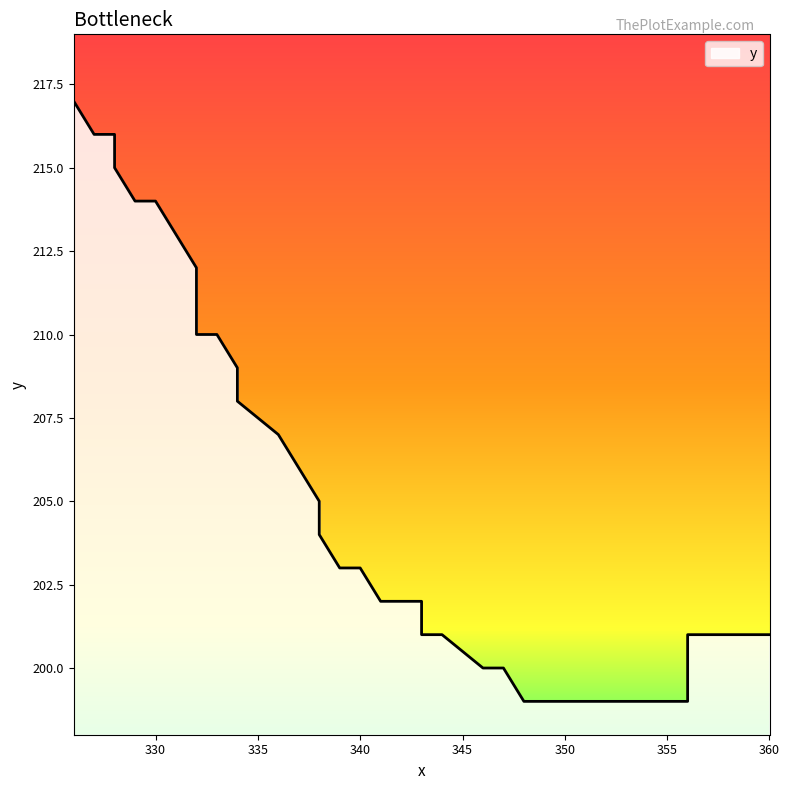

How many series are shown in this chart?

1